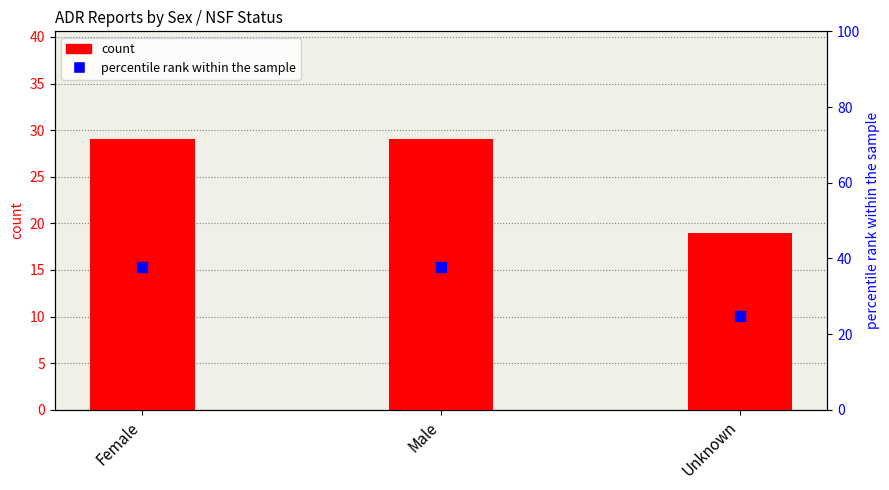

What are all the series names shown in the legend?

count, percentile rank within the sample